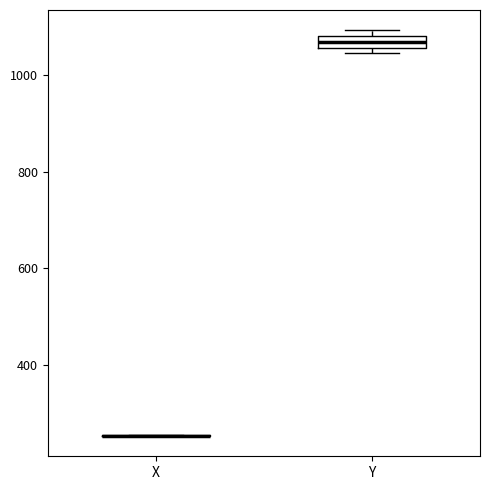

Where is the lower edge of the box for Y on the y-axis? The values are not printed on the chart, so give them approximately, as read against the axis.

1060